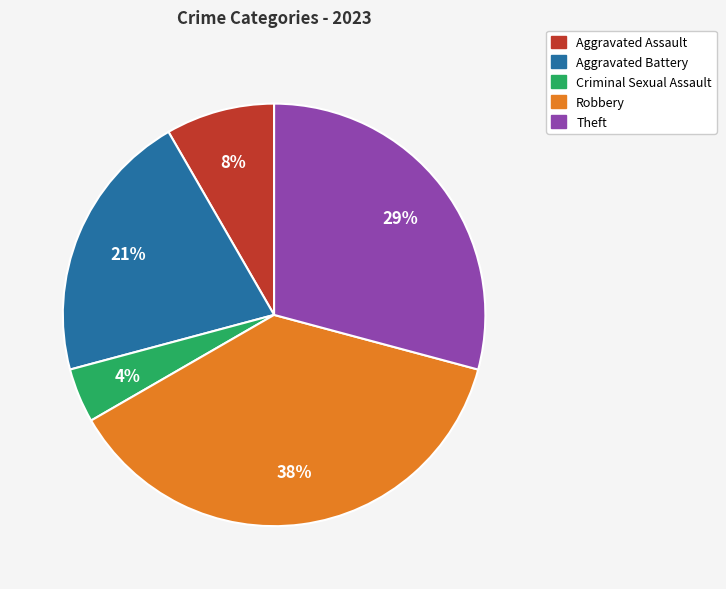

How many slices are in this pie chart?

5